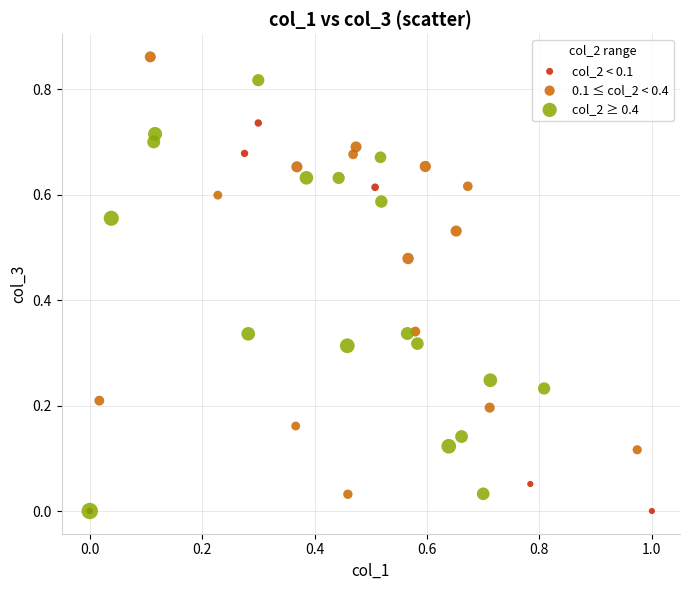

Which series reaches the maximum Y coordinate?

0.1 ≤ col_2 < 0.4